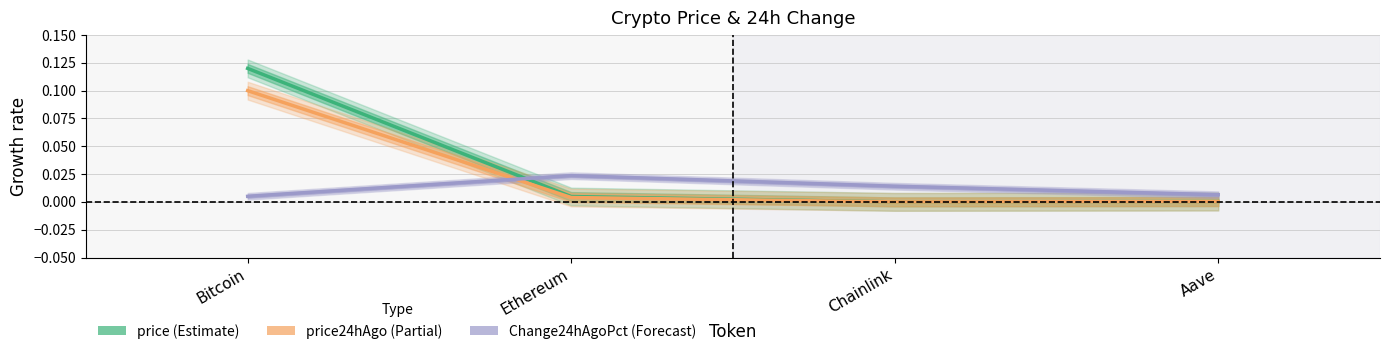

Which category has the highest value across all series?

Bitcoin